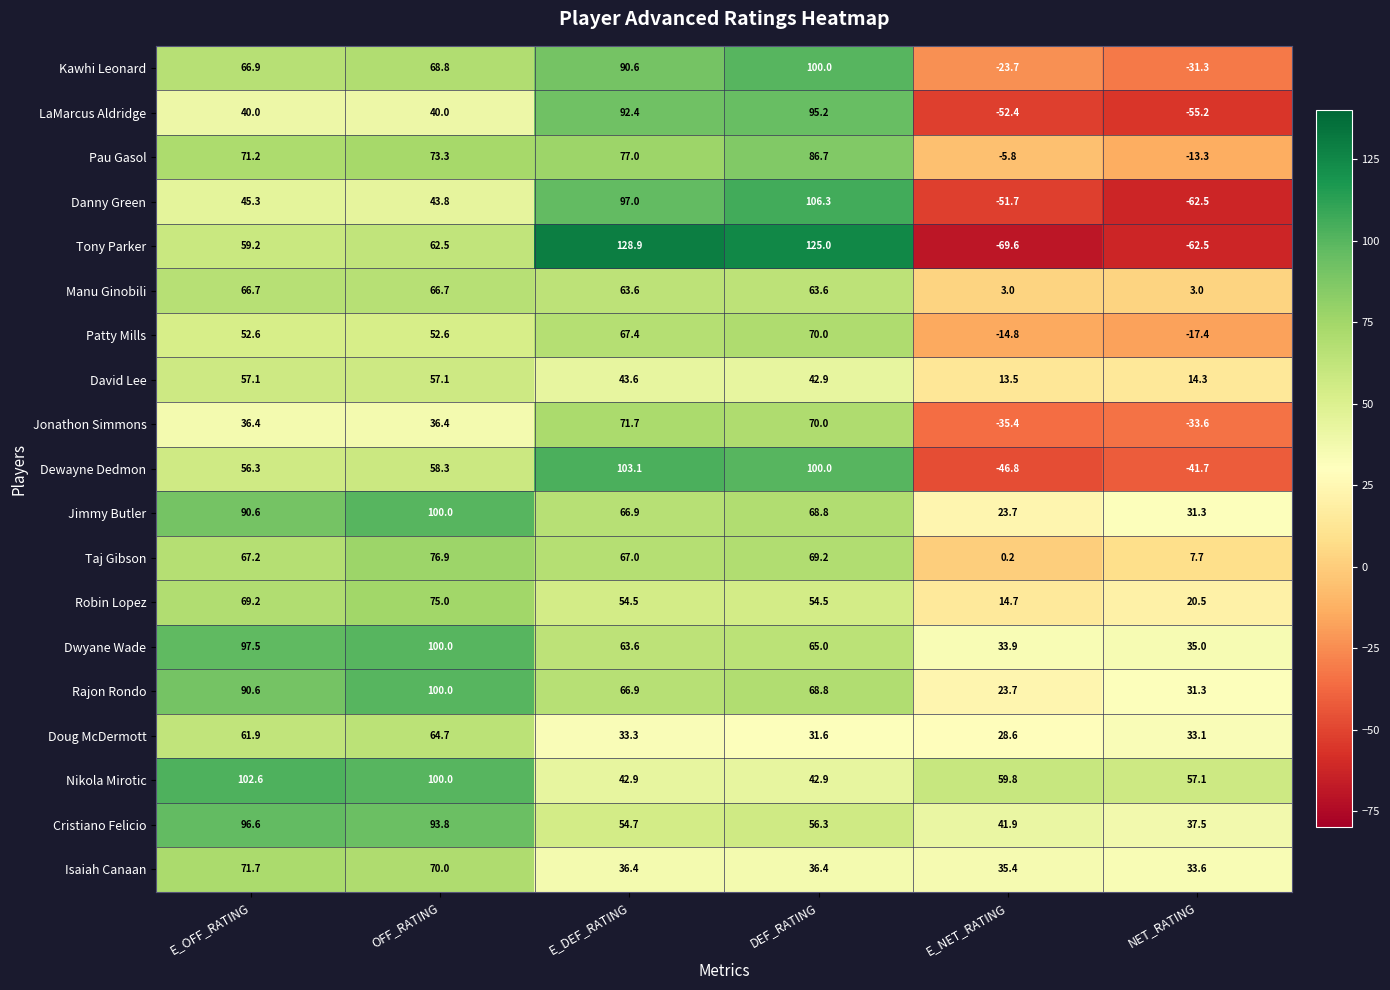

Where is Tony Parker nearest to the value 29?

E_OFF_RATING